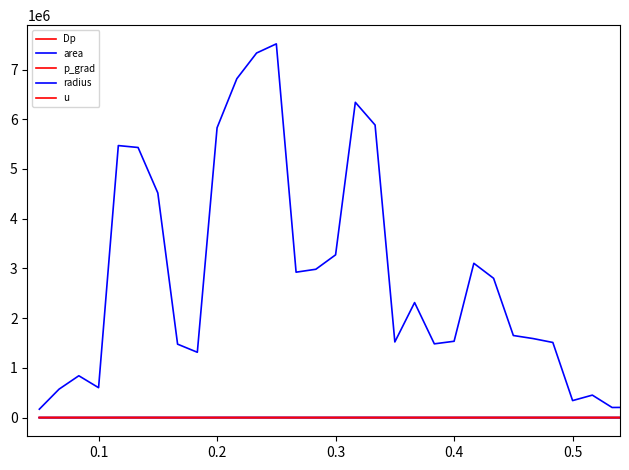

How many lines are shown in the chart?

5